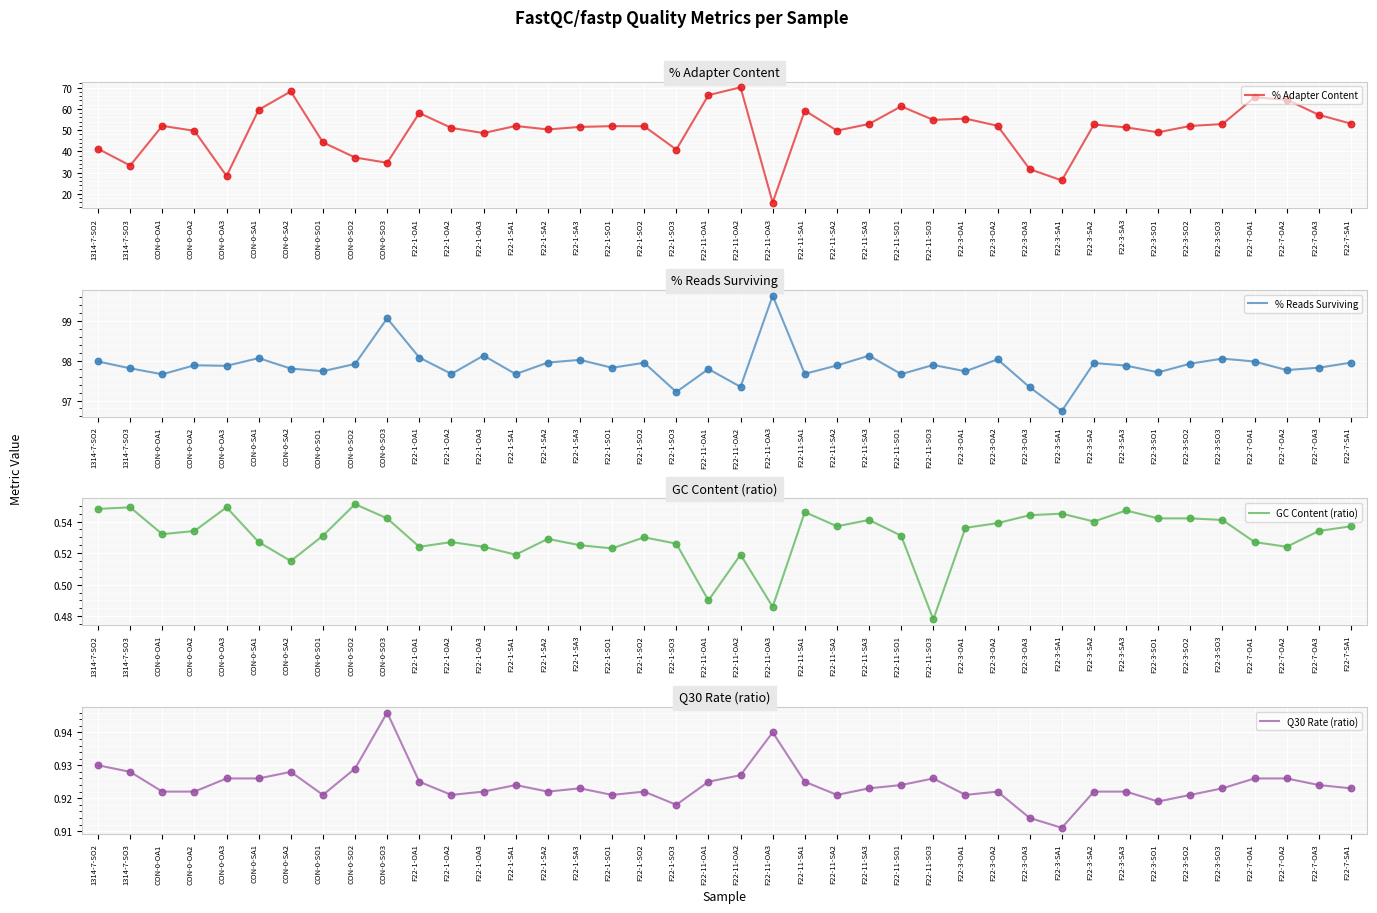

Is the value of % Reads Surviving at F22-3-SO1 greater than the value of Q30 Rate (ratio) at F22-1-SO2?

Yes